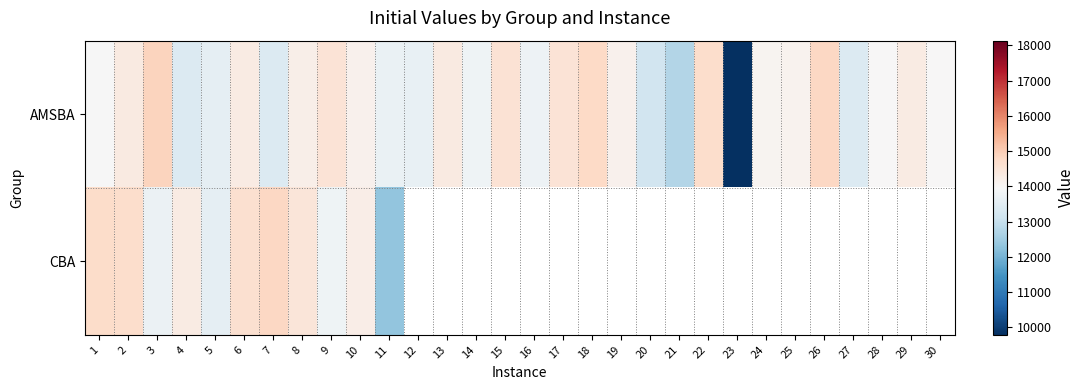

At which label does AMSBA first exceed 14094?

2